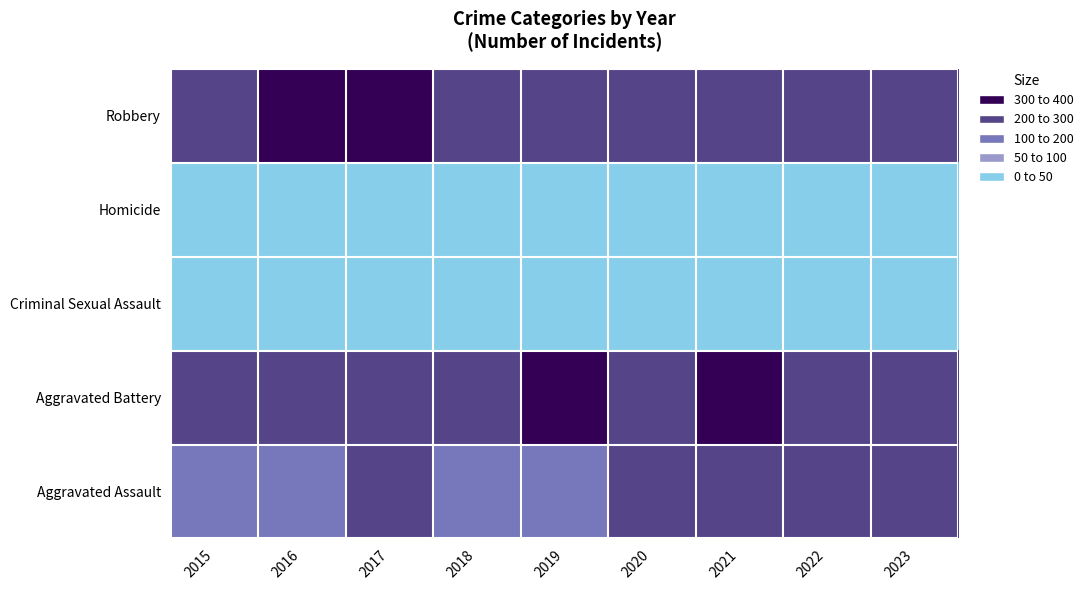

Which category has the lowest value across all series?

2018